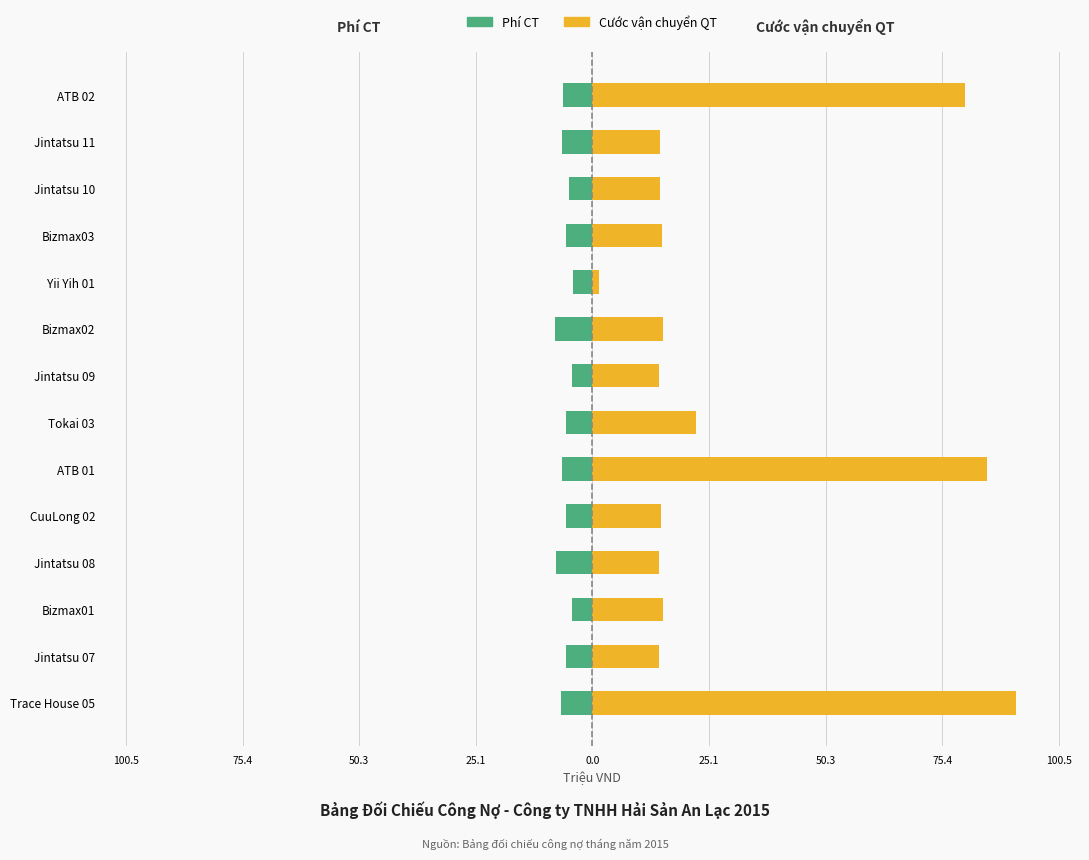

Is the value of Cước vận chuyển QT at CuuLong 02 greater than the value of Phí CT at Yii Yih 01?

Yes